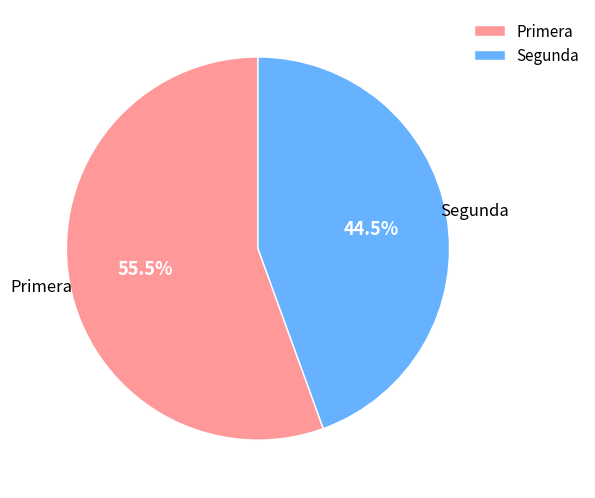

Which slice is the smallest?

Segunda